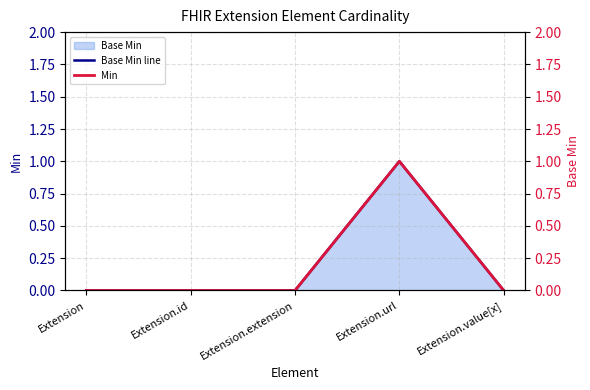

Which category has the lowest value across all series?

Extension